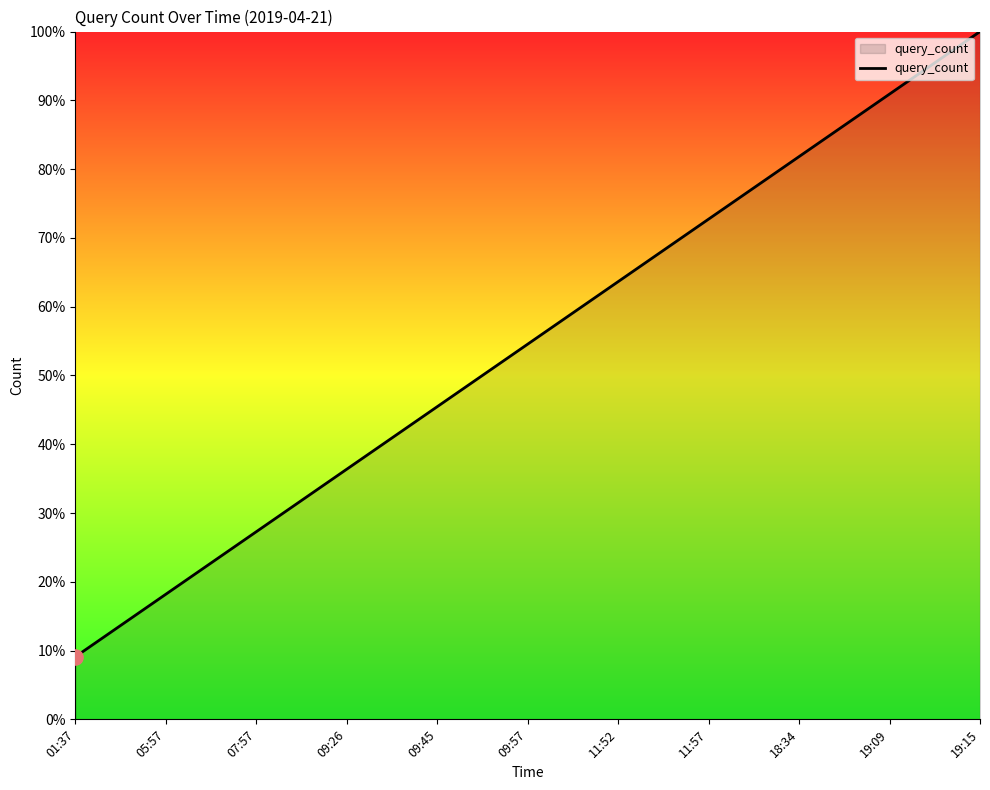

What is the change in value from 09:45 to 11:57?

+27.3